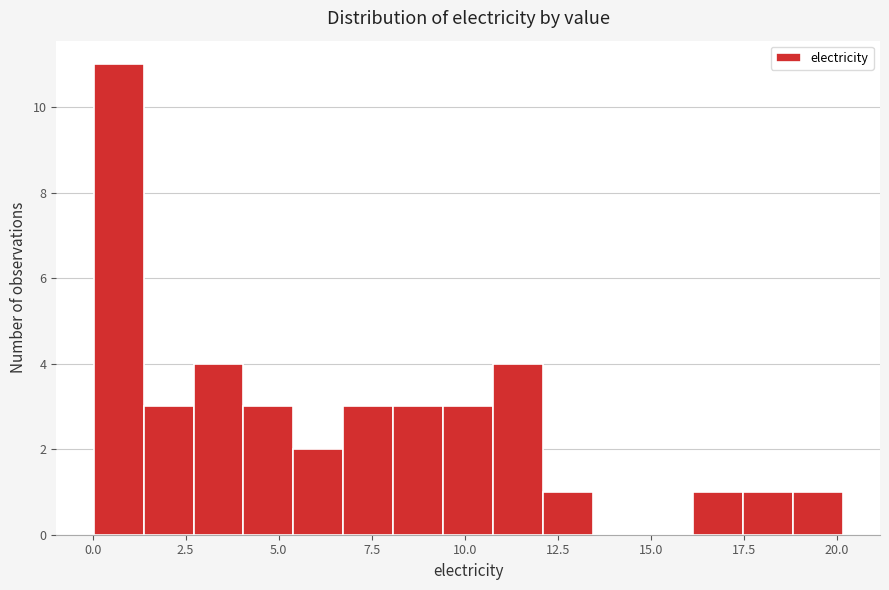

Around what value on the x-axis is the tallest bar? Give the approximate position of its centre, as read against the axis.

0.5